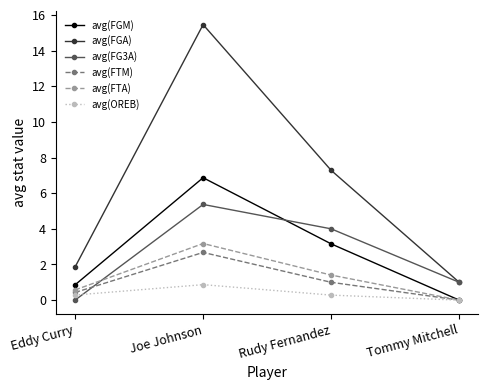

Where does the avg(FGA) series first go above 7?

Joe Johnson